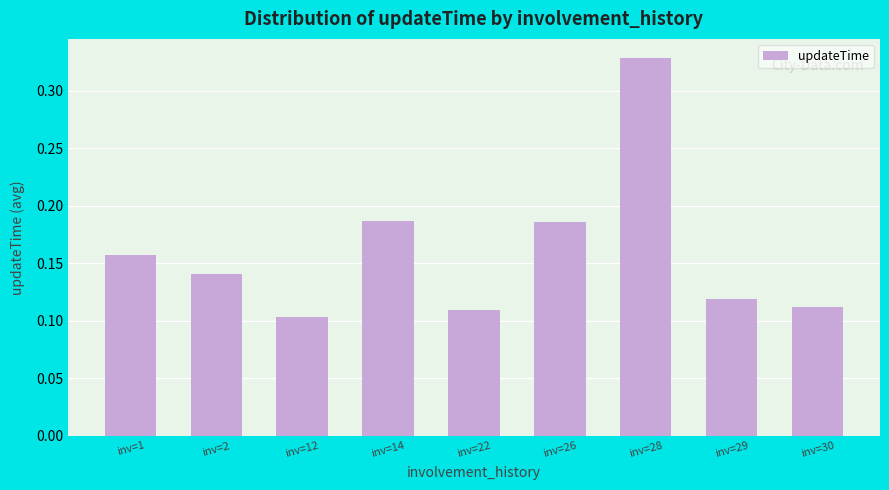

Count the values in the range 0 to 1.

9